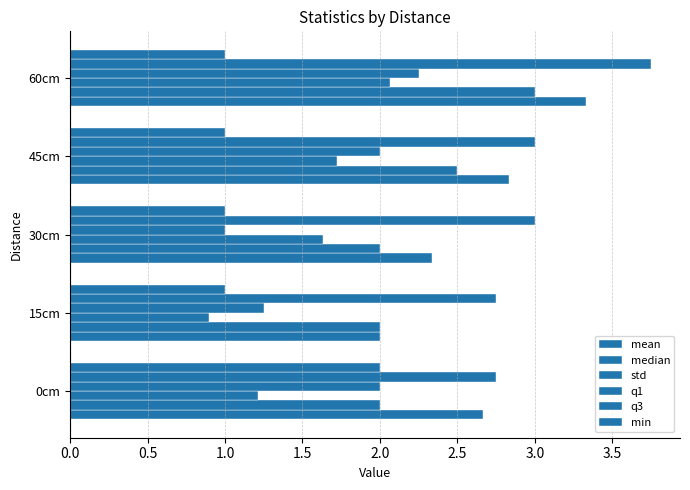

Which series has the largest total across all categories?

q3